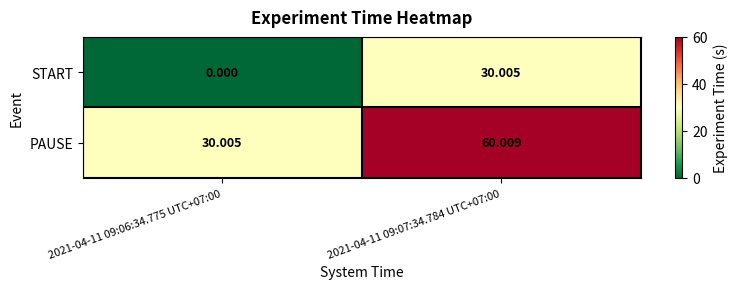

What is the total value across all series at 2021-04-11 09:07:34.784 UTC+07:00?

90.0